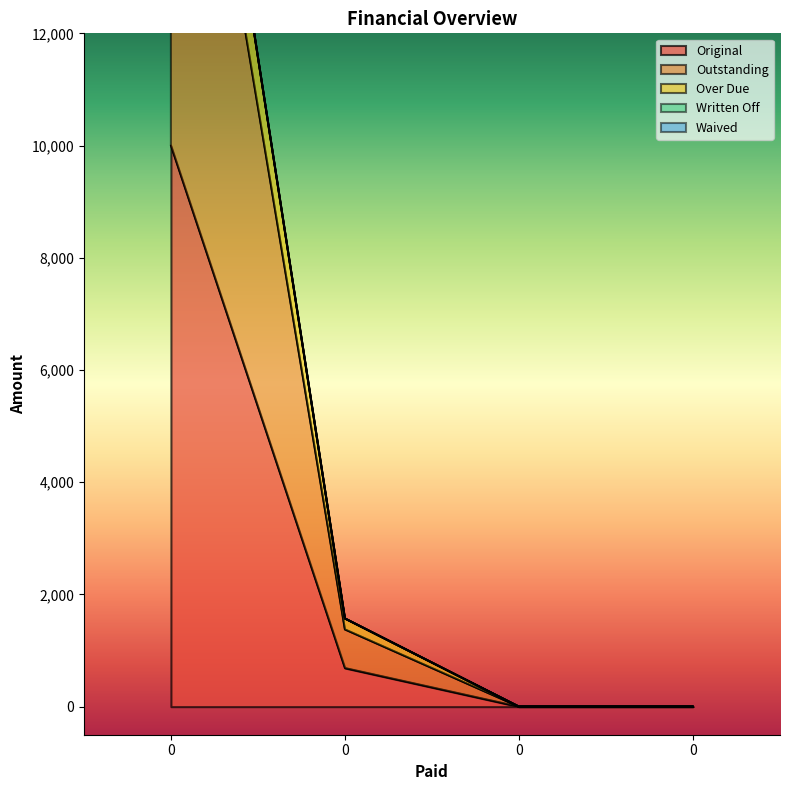

True or false: Original and Outstanding intersect in this chart.

False